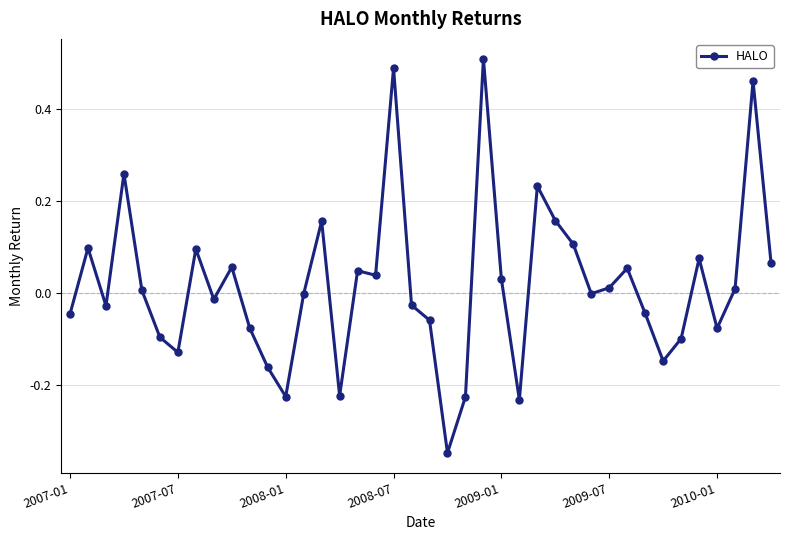

What is the difference between the maximum and minimum values?

0.9